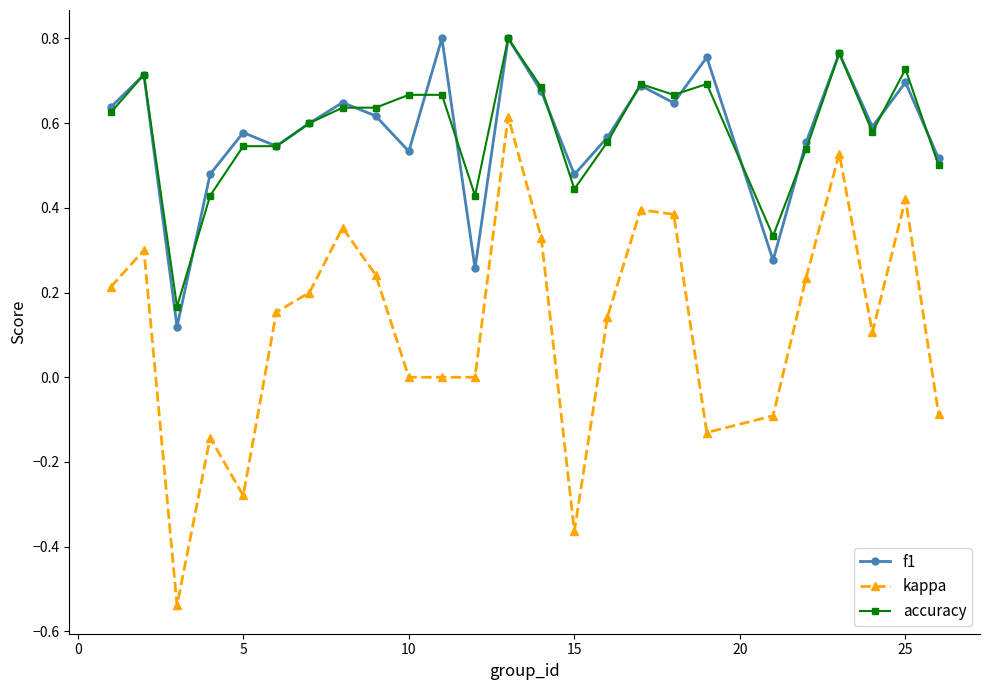

Which series has the largest range (max minus min)?

kappa